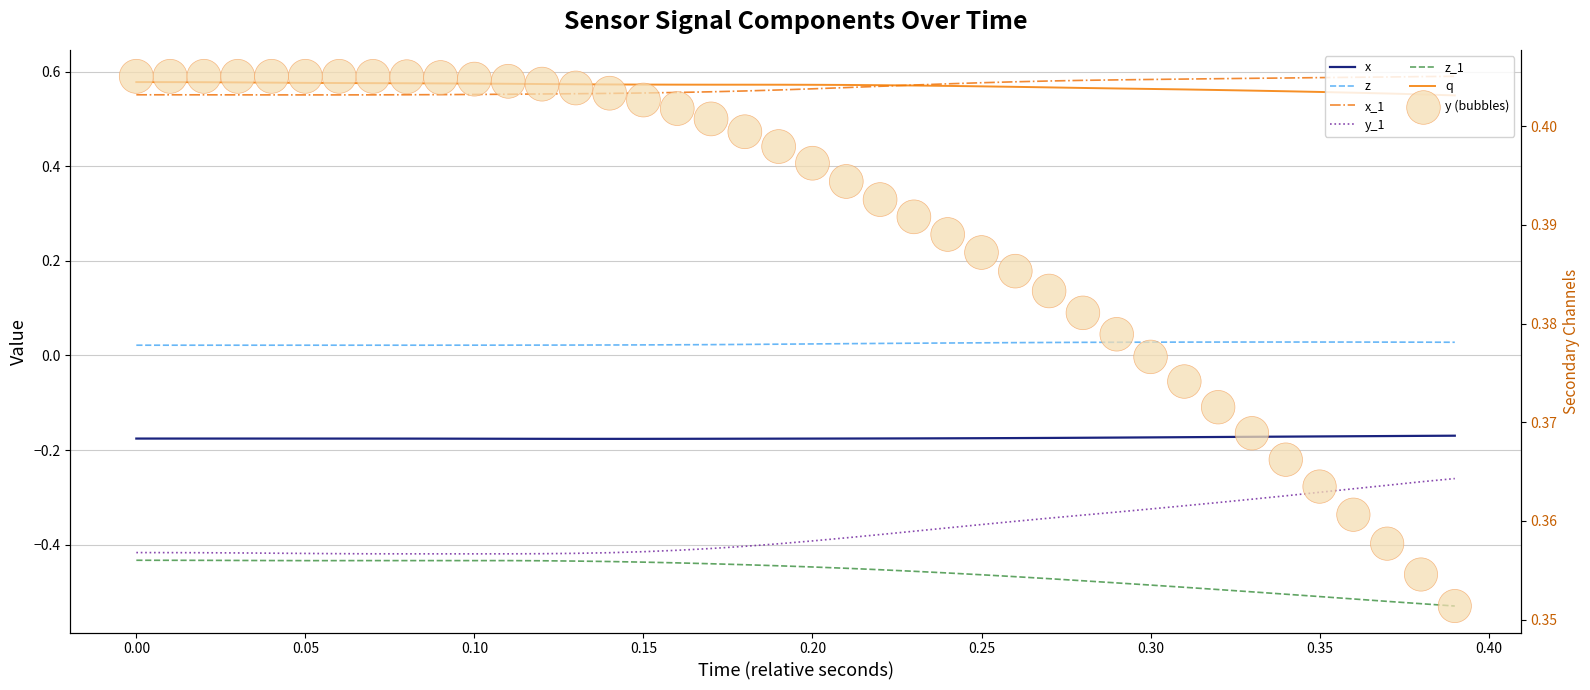

At how many categories does at least one series exceed 0?

40